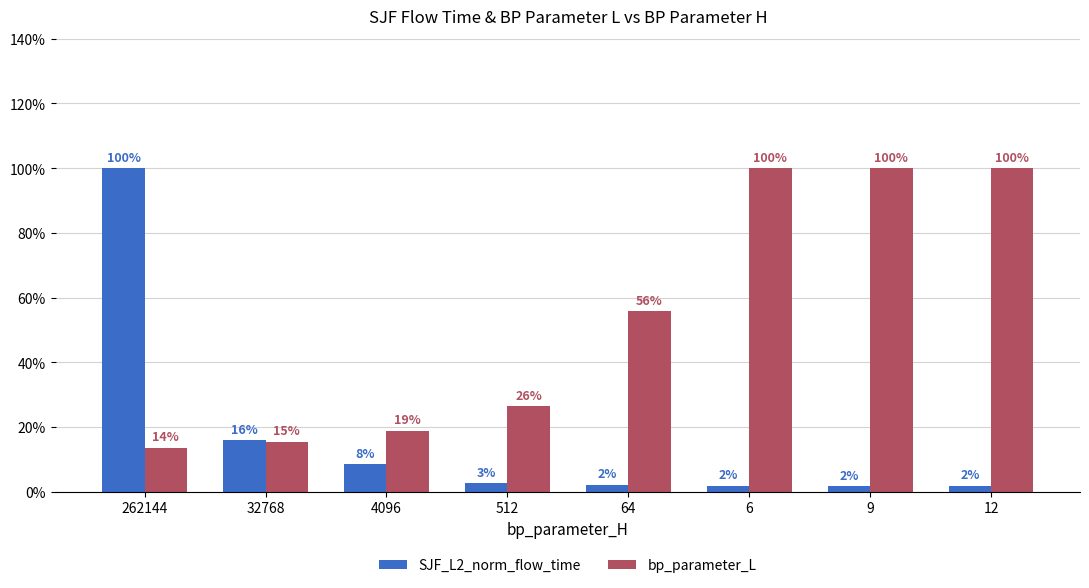

Are the bars horizontal?

No